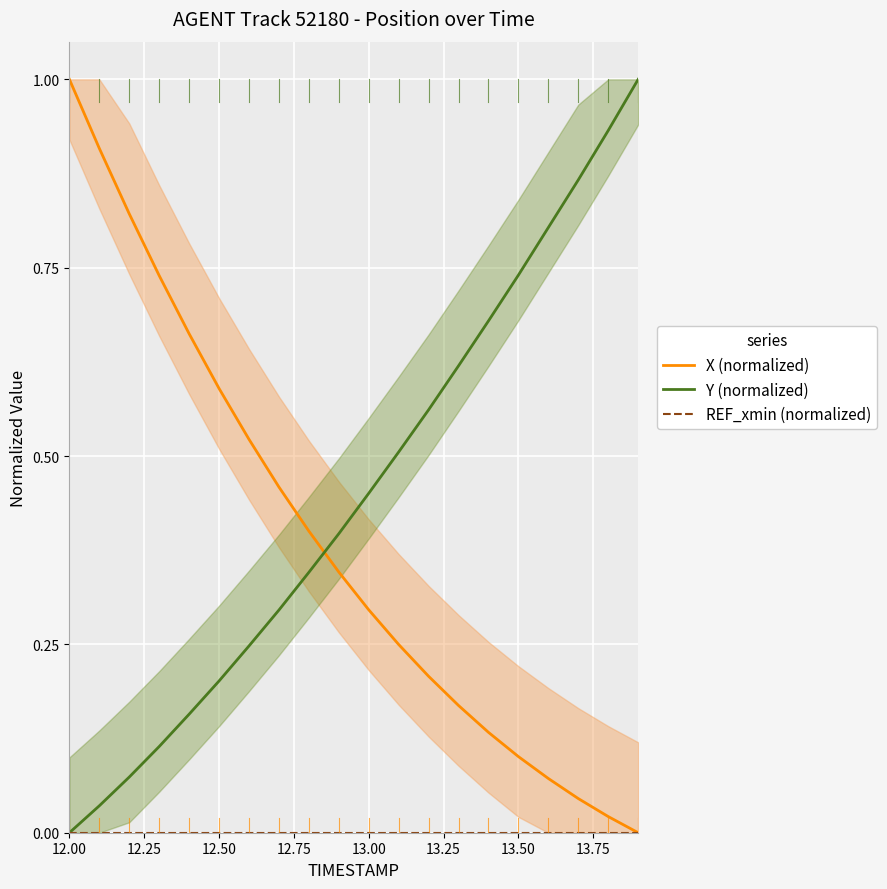

What are all the series names shown in the legend?

X (normalized), Y (normalized), REF_xmin (normalized)